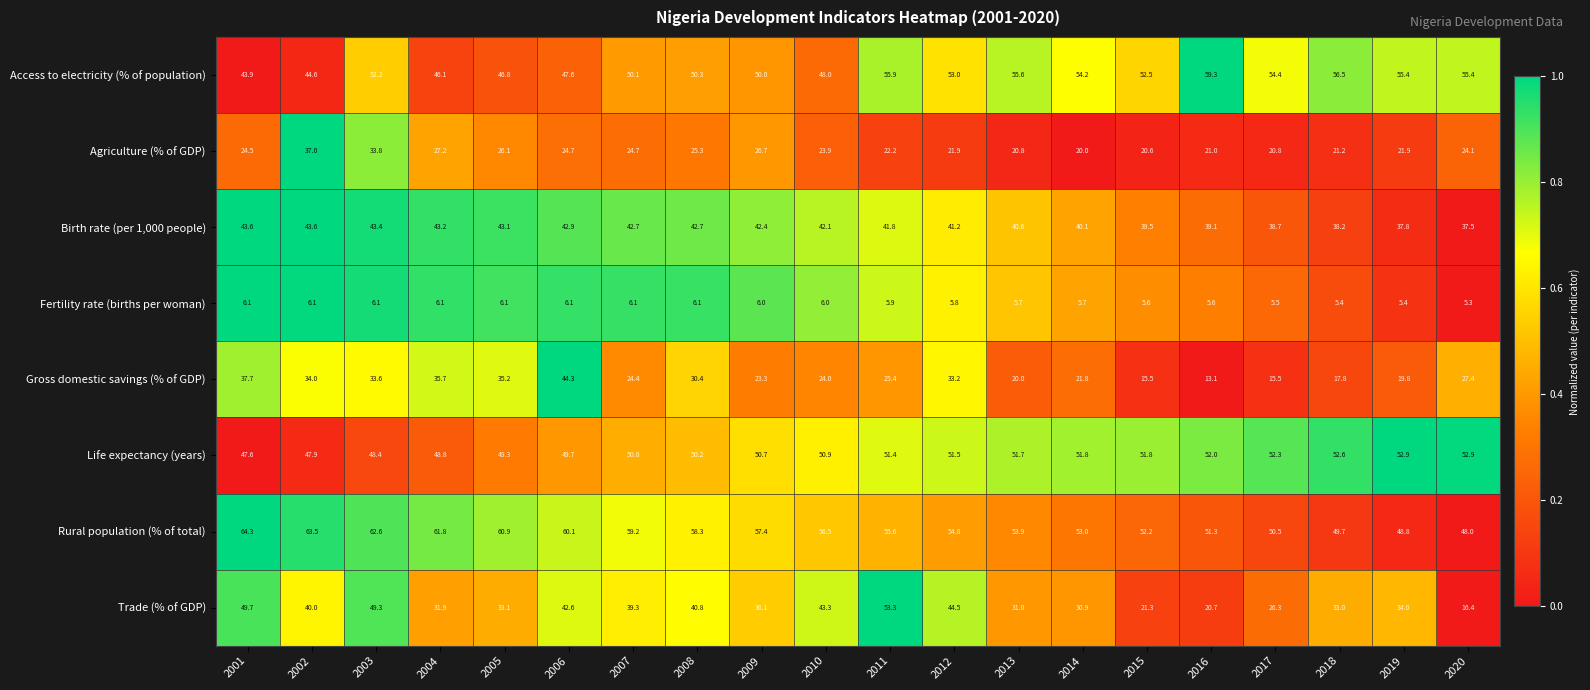

The value of Agriculture (% of GDP) at 2002 is 37.0. True or false?

True